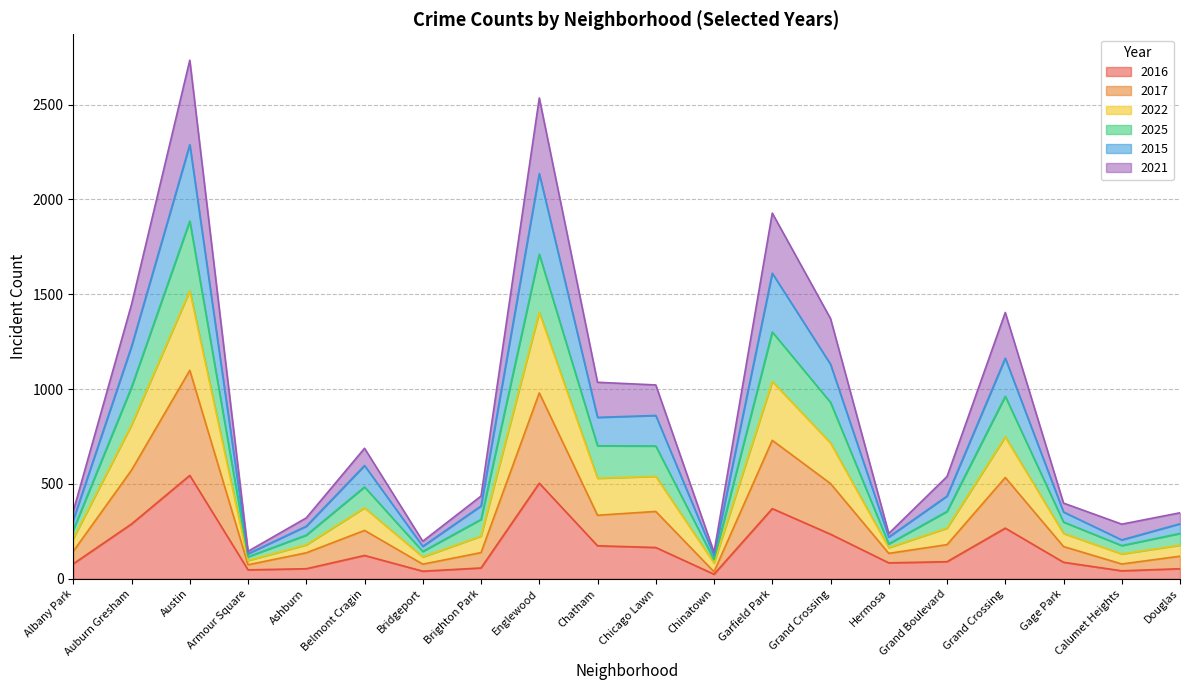

What is the label of the 3rd point from the right?

Gage Park